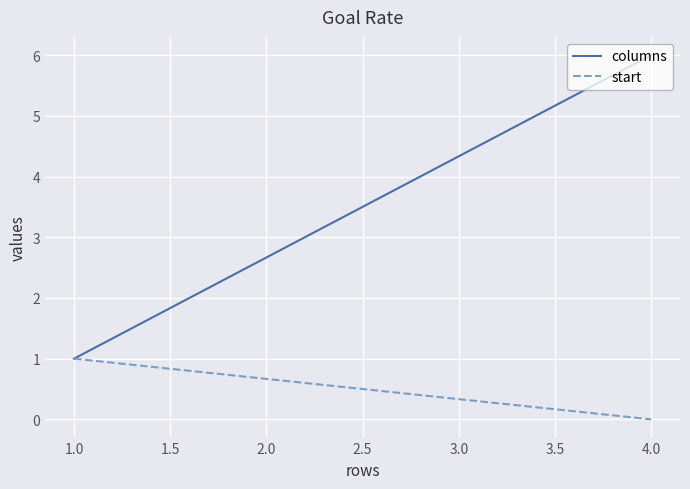

The start series shows 1 at 1.0. True or false?

False